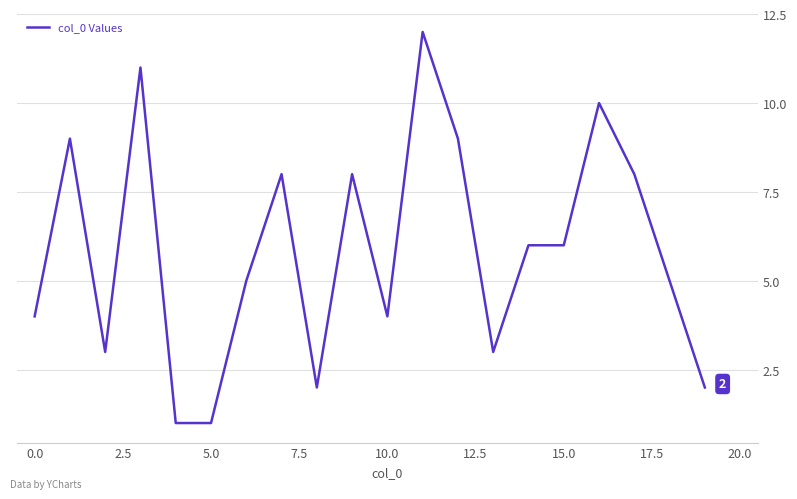

What is the greatest value displayed?

12